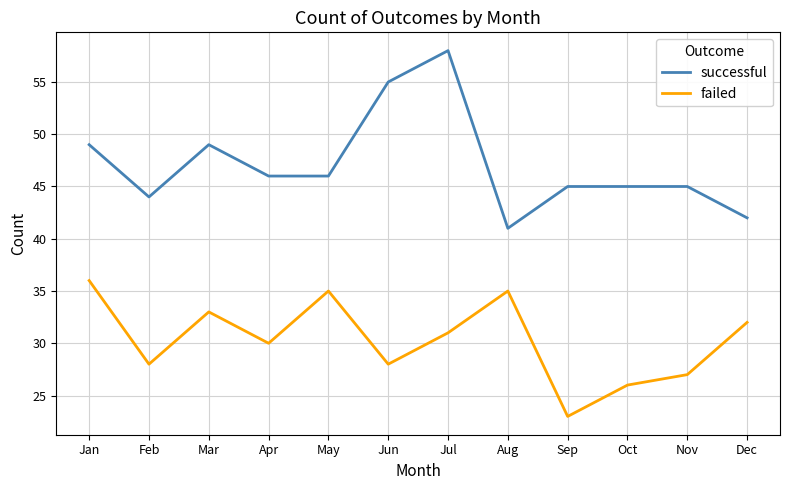

What is the average value of the successful series?

47